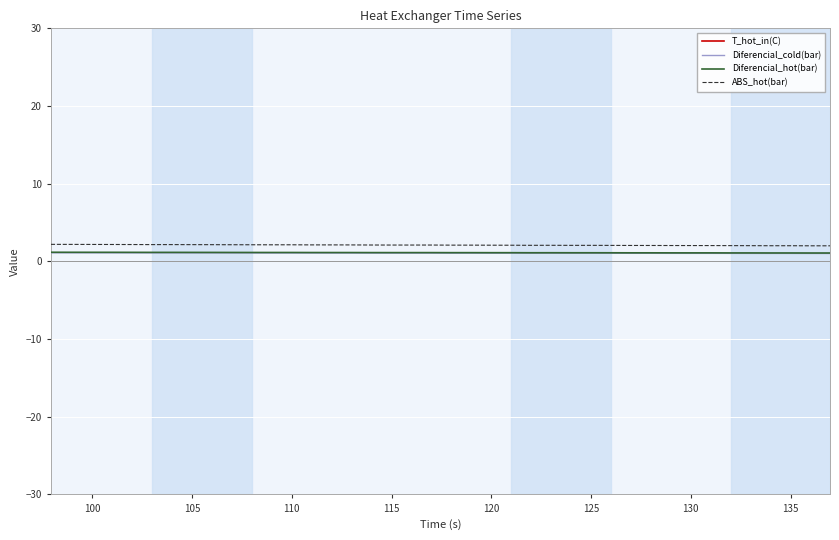

True or false: ABS_hot(bar) and Diferencial_hot(bar) intersect in this chart.

False